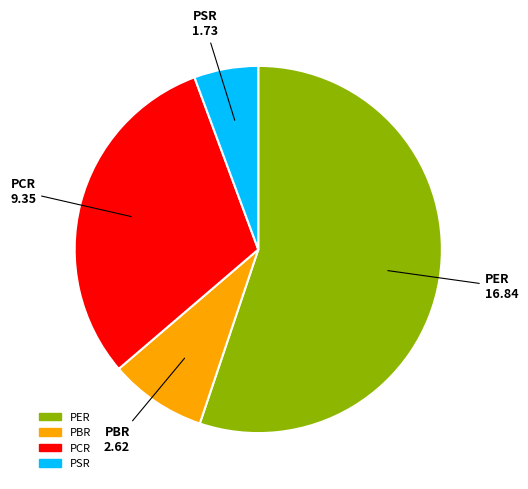

How many slices are in this pie chart?

4